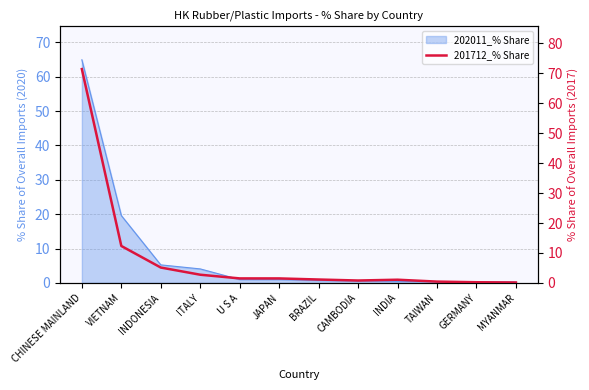

List the labels in order of value, smallest first.

MYANMAR, GERMANY, TAIWAN, CAMBODIA, INDIA, BRAZIL, JAPAN, U S A, ITALY, INDONESIA, VIETNAM, CHINESE MAINLAND